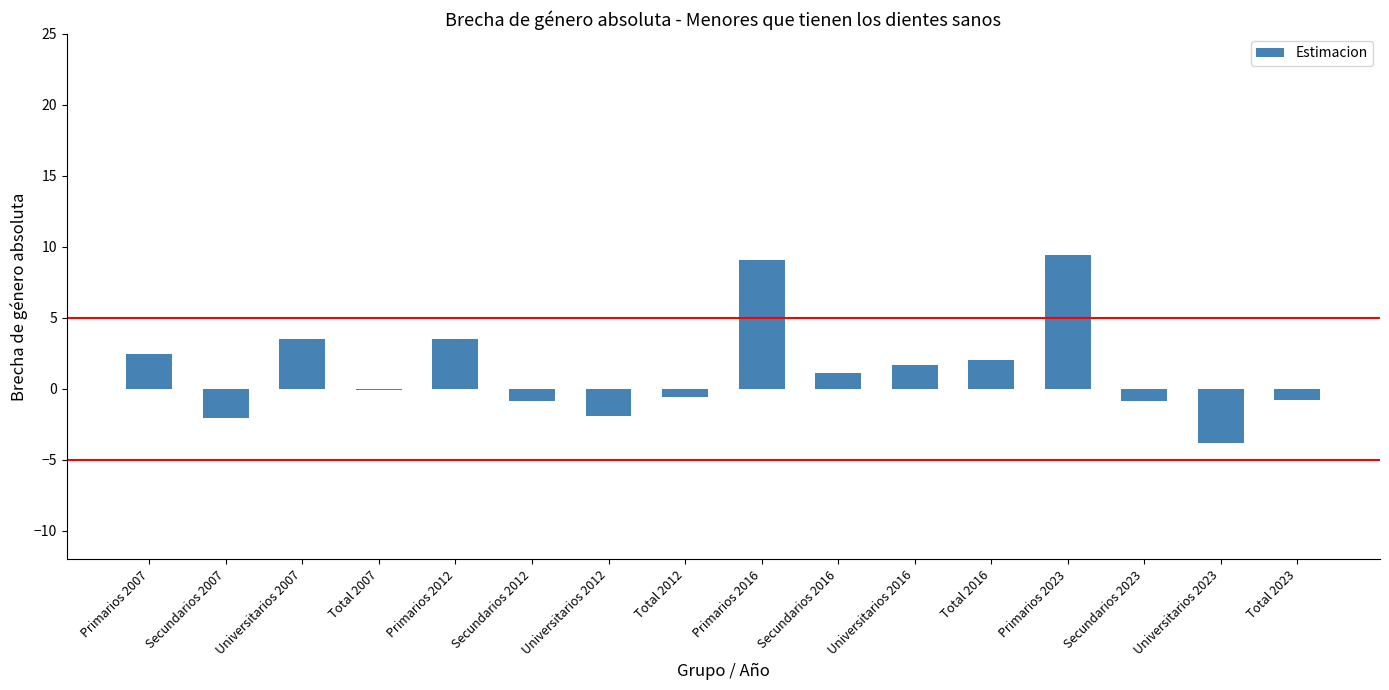

Is it true that the value at Universitarios 2007 is 2.0?

False